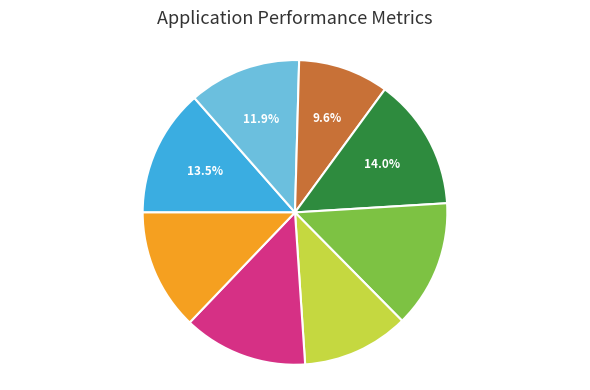

Is there any slice that represents more than half of the pie?

No